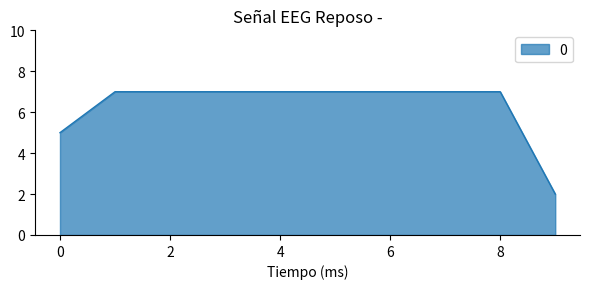

What is the maximum value shown in the chart?

7